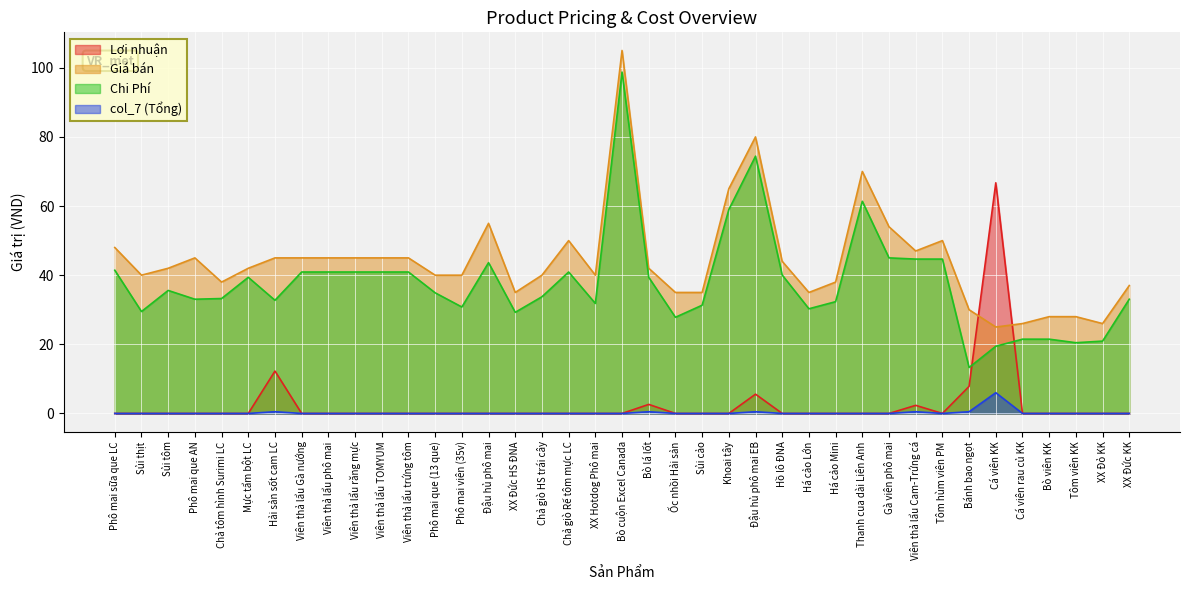

What are all the series names shown in the legend?

Lợi nhuận, Giá bán, Chi Phí, col_7 (Tổng)